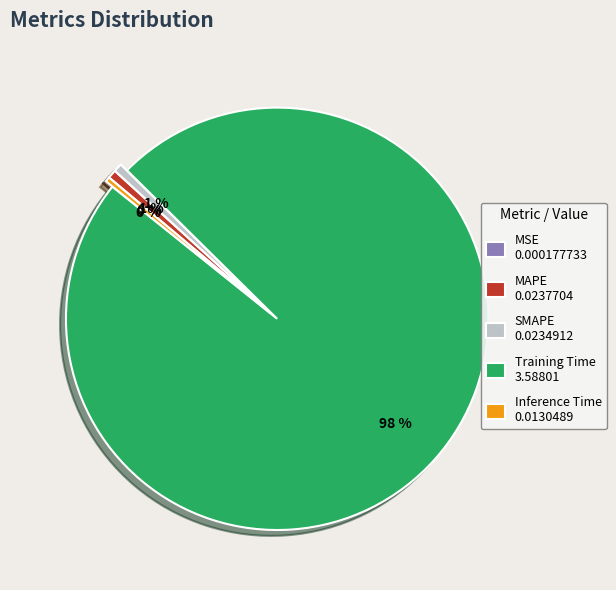

To the nearest percent, what percentage of the pie is Training Time 3.58801?

98%